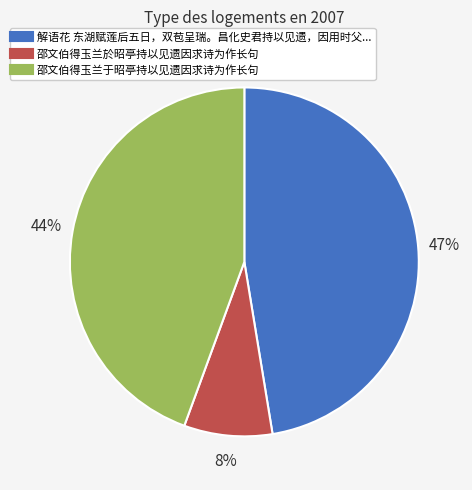

Is there any slice that represents more than half of the pie?

No